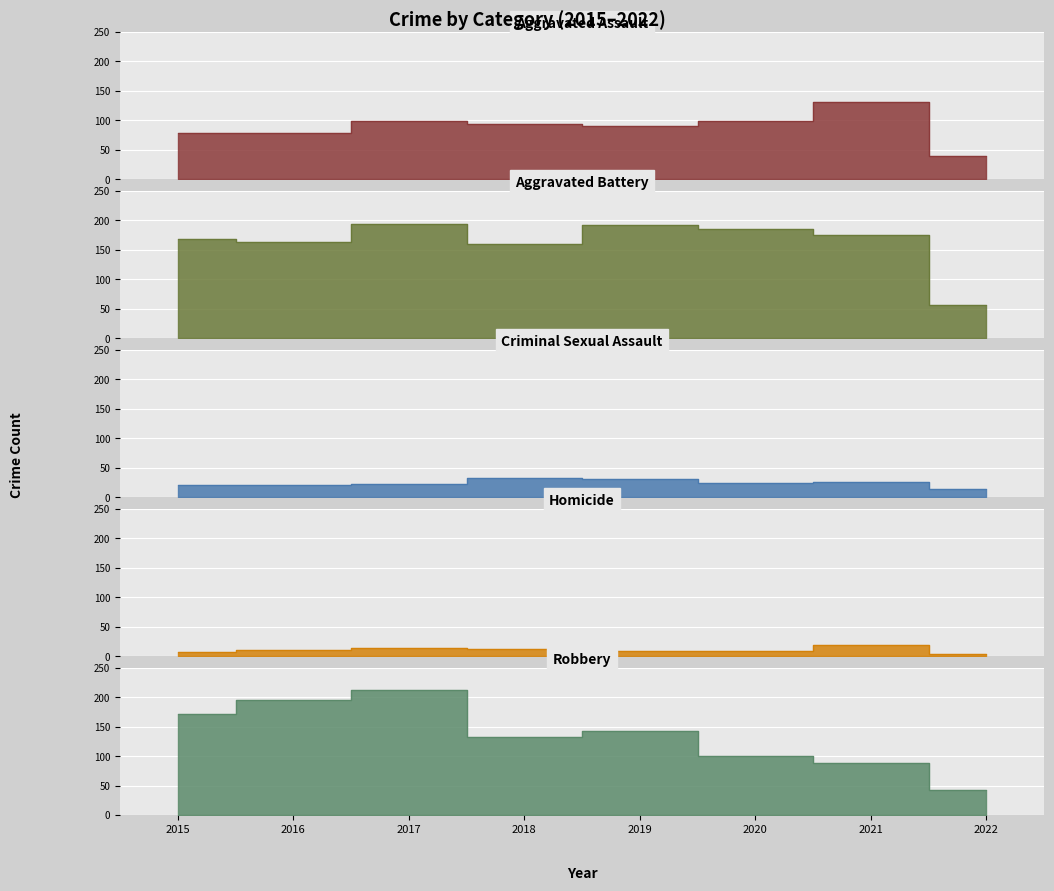

What is the difference between the highest and lowest values at 2016?

186